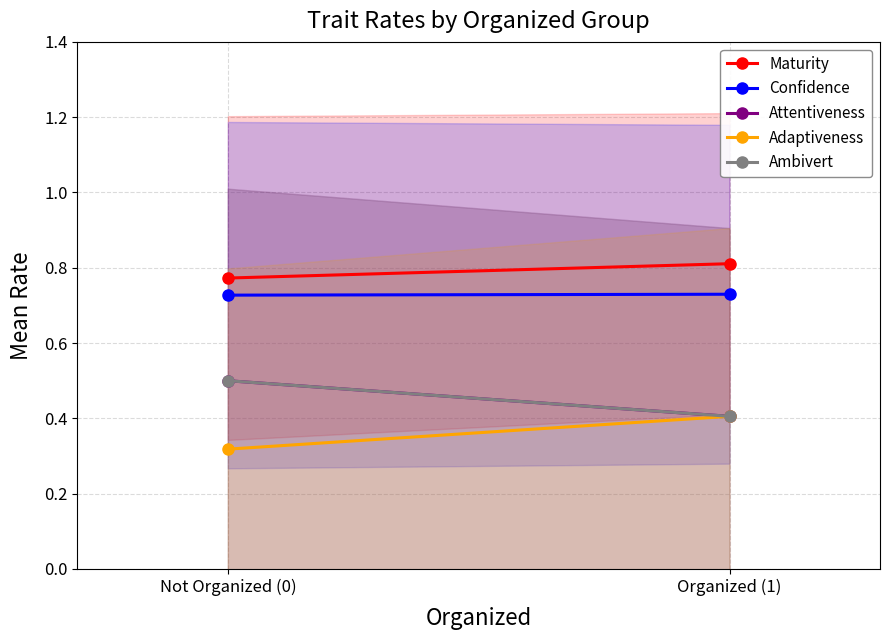

What is the smallest value displayed?

0.3